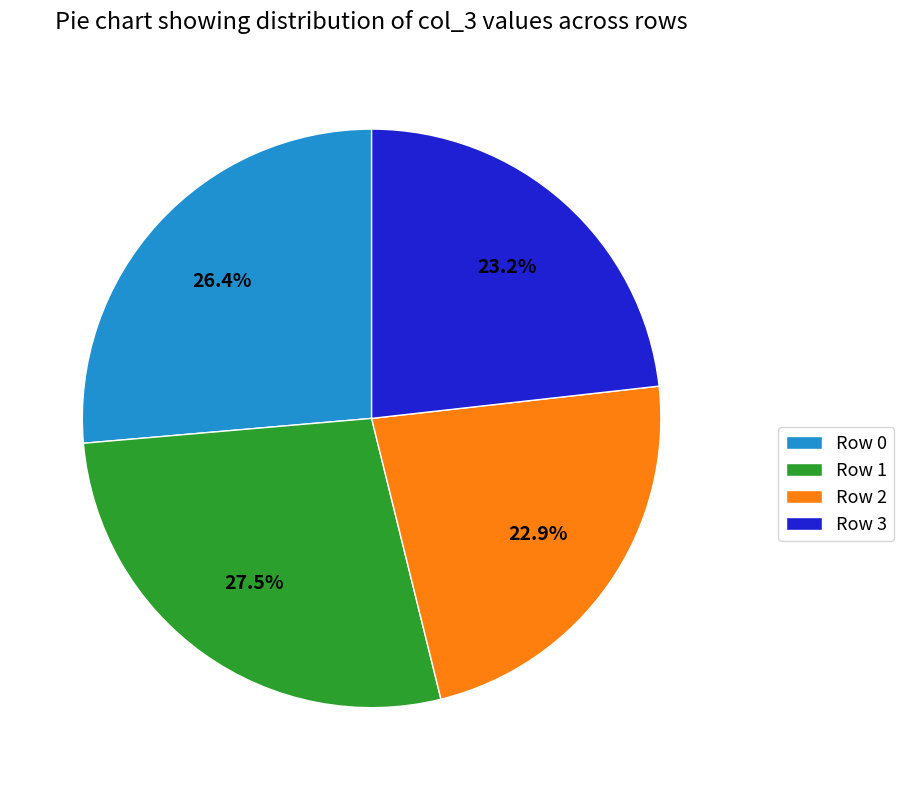

Combined, do Row 1 and Row 2 account for over 50%?

Yes